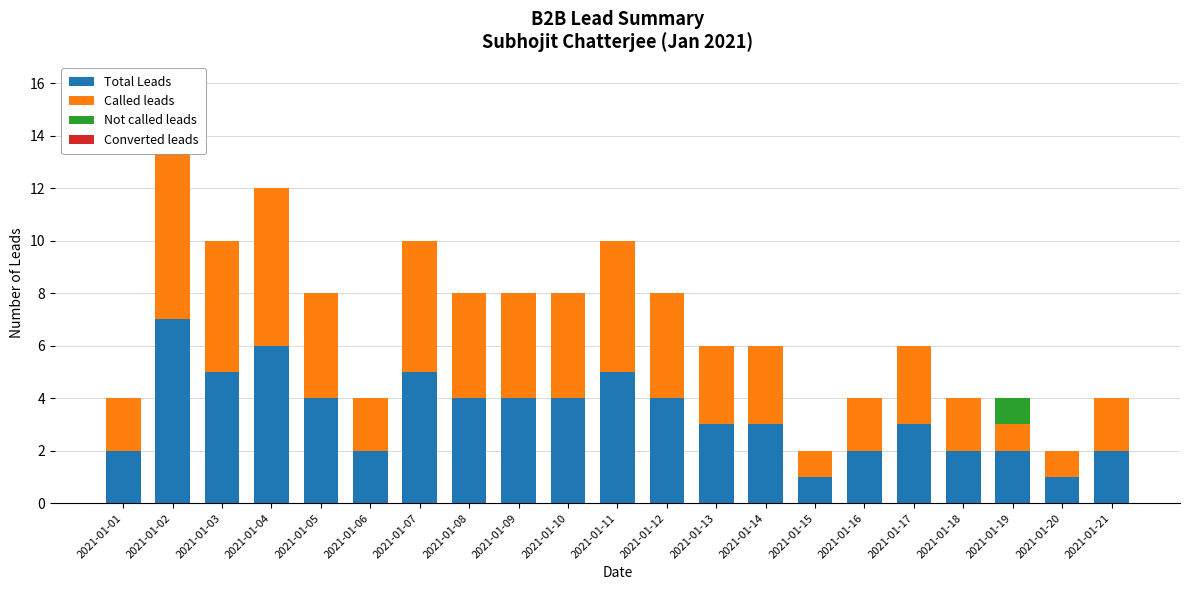

How many data points in Called leads are above 3?

10